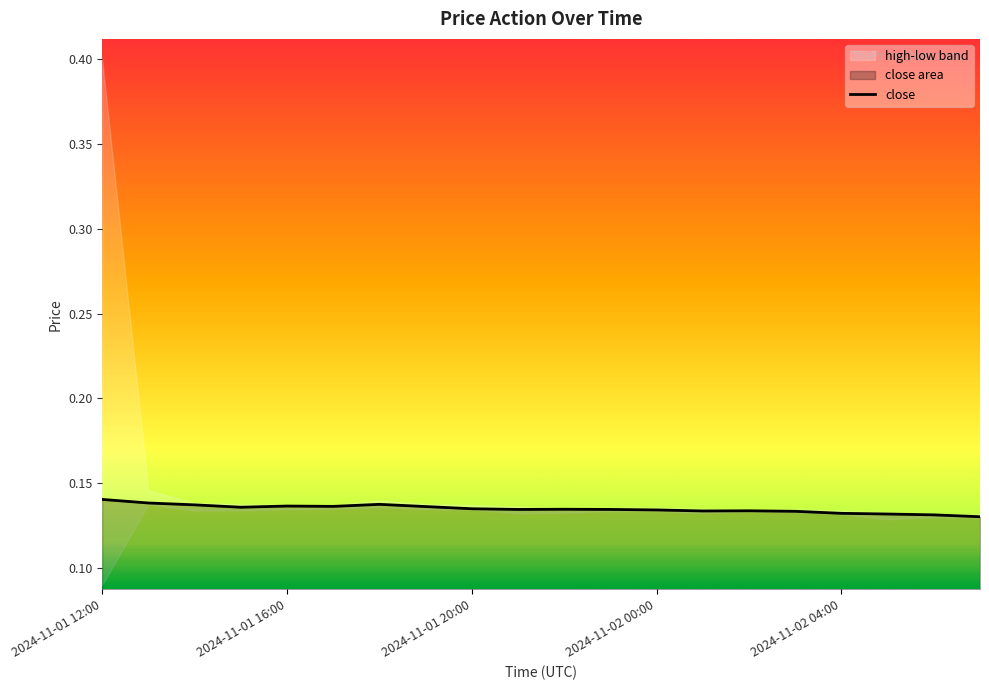

The value of close at 2024-11-01 16:00 is 0.2. True or false?

False